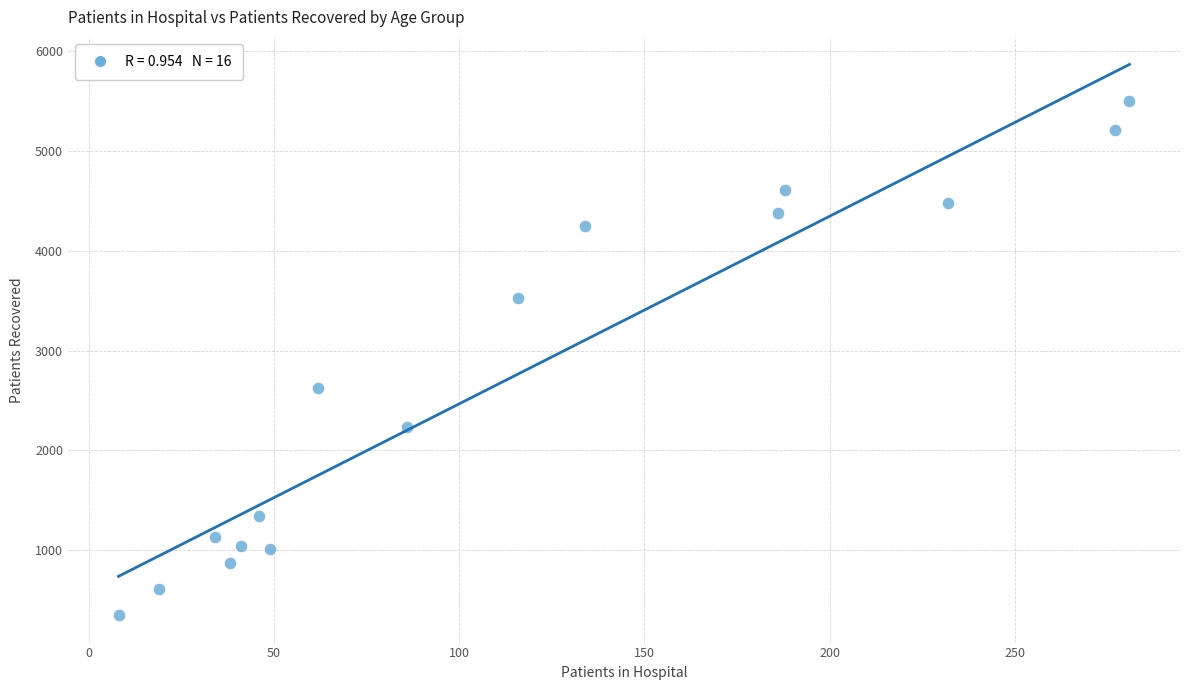

What is the range of X values (max minus min)?

273